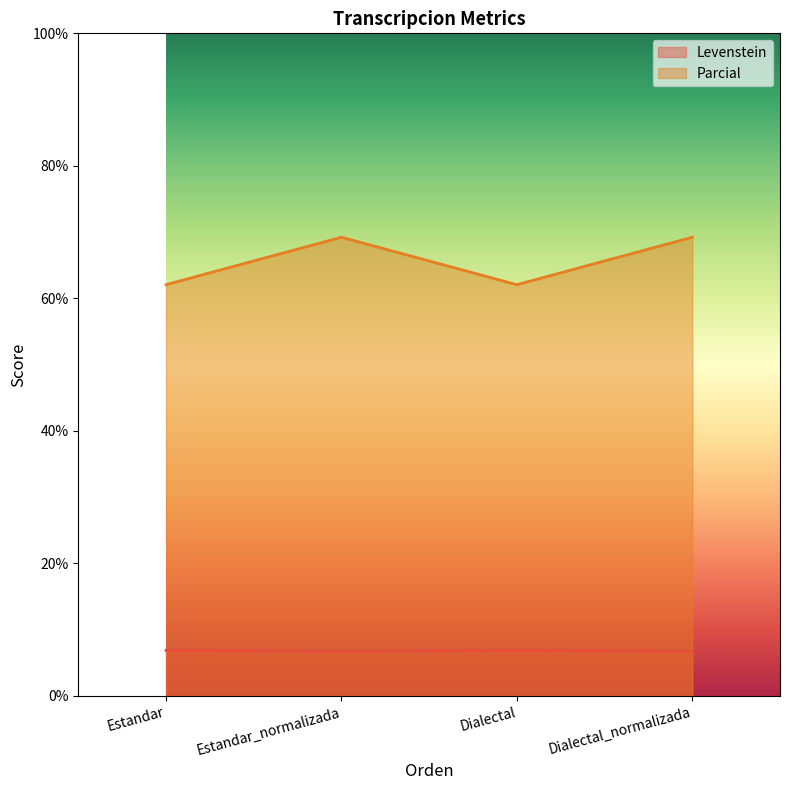

At which category is the sum across all series the highest?

Estandar_normalizada